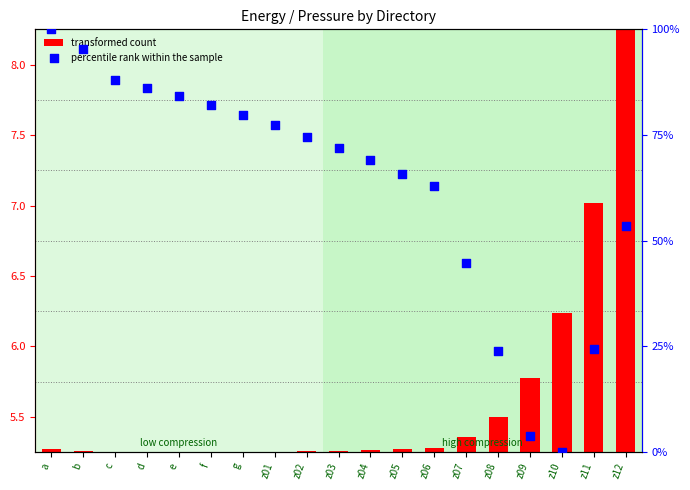

Which series reaches the maximum Y coordinate?

percentile rank within the sample